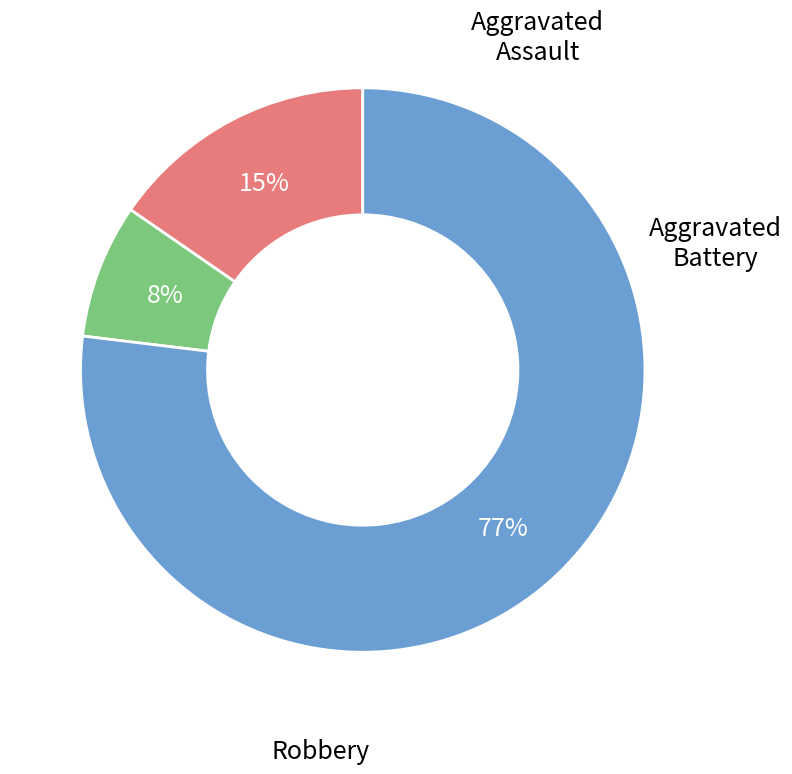

Between Aggravated Battery and Robbery, which is larger?

Robbery